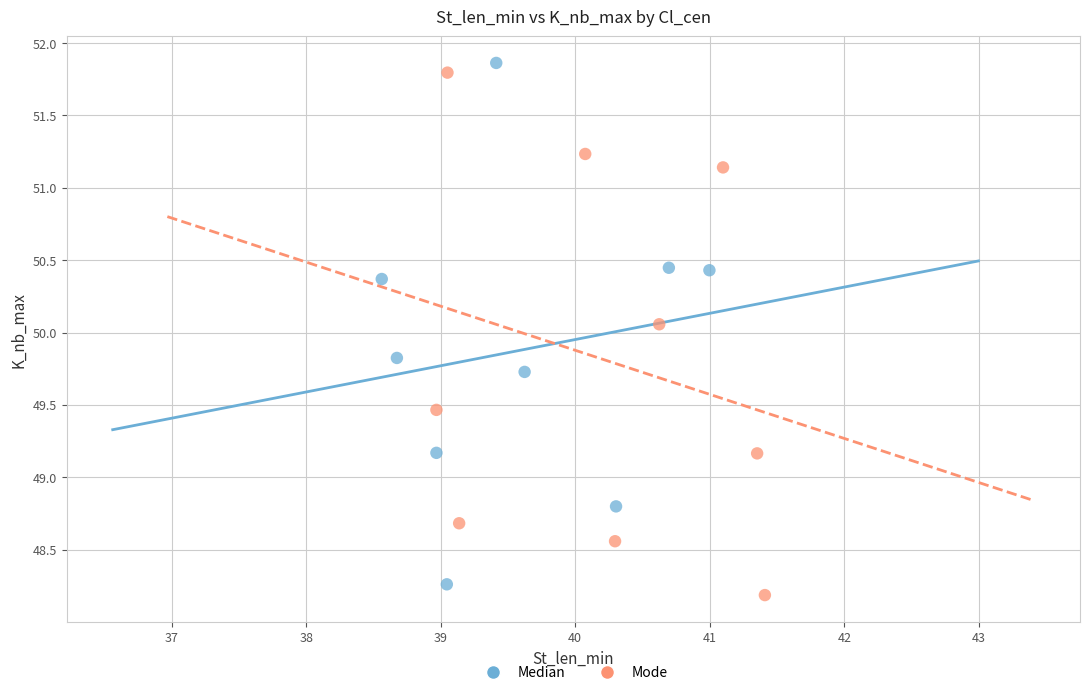

What are all the series names shown in the legend?

Median, Mode